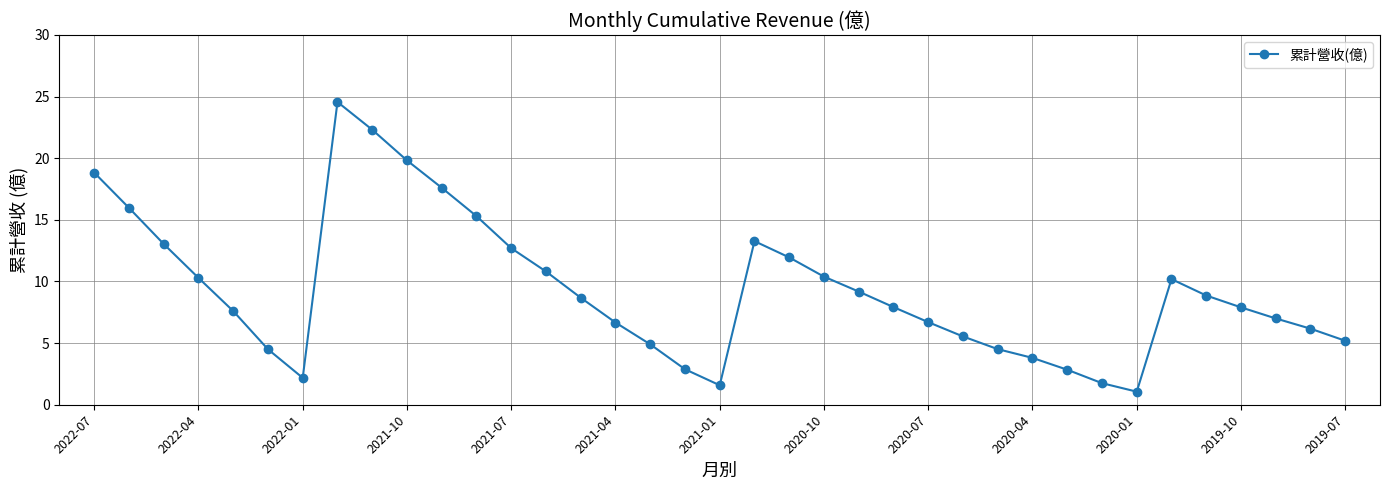

How many data points does each series have?

37